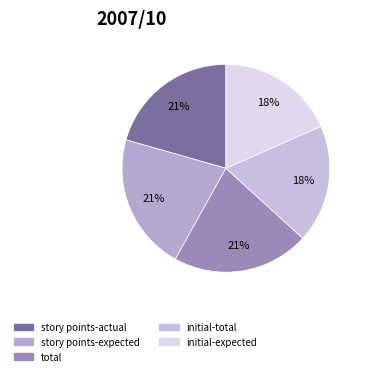

What is the smallest slice in the pie chart?

initial-total